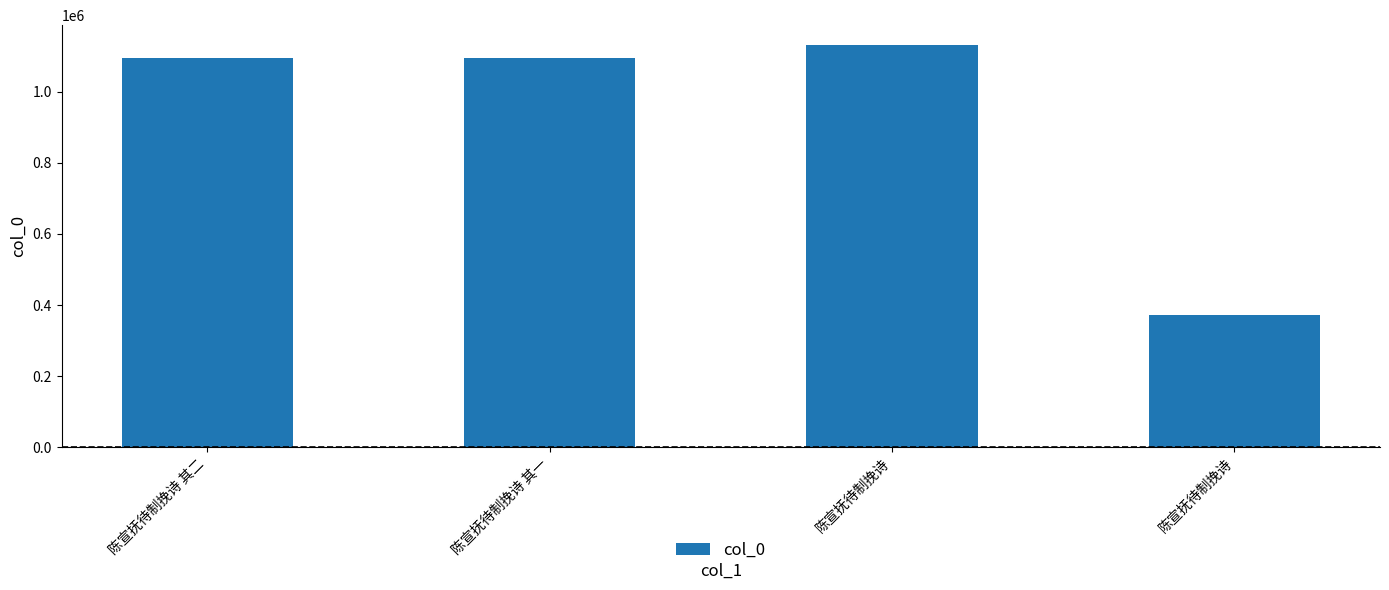

Reading left to right, what are all the values shown in this chart?

陈宣抚待制挽诗 其二=1093706	陈宣抚待制挽诗 其一=1093705	陈宣抚待制挽诗=1130729	陈宣抚待制挽诗=371394